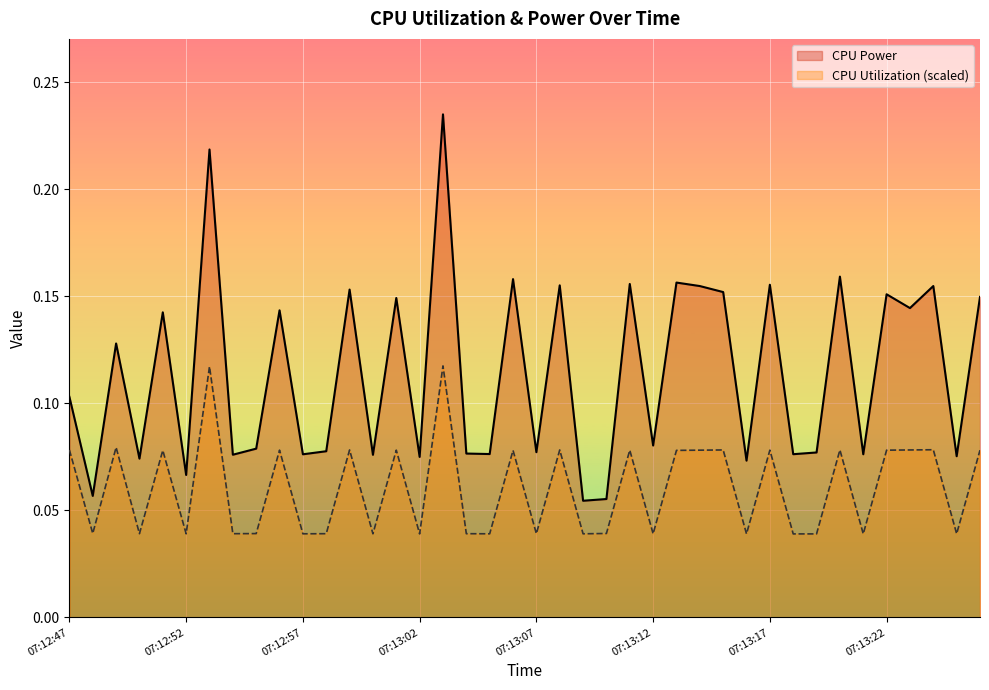

What is the average value of the CPU Utilization (scaled) series?

0.1